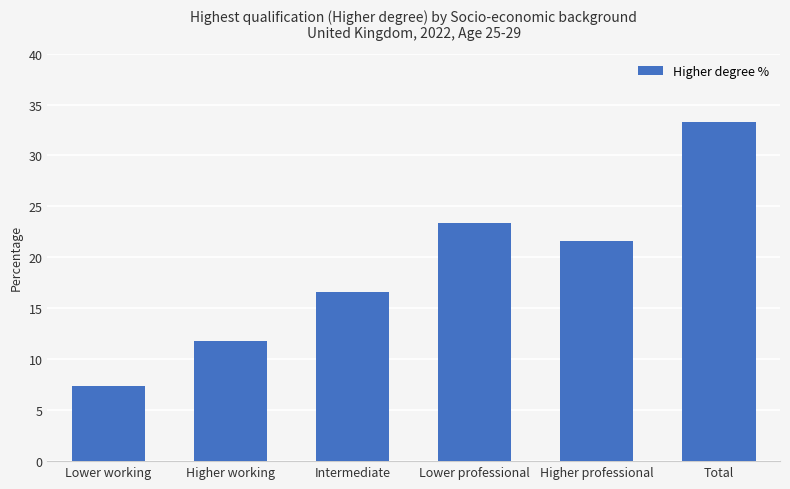

Reading right to left, transcribe all the data shown in this chart.

Total=33.3	Higher professional=21.6	Lower professional=23.4	Intermediate=16.6	Higher working=11.8	Lower working=7.4